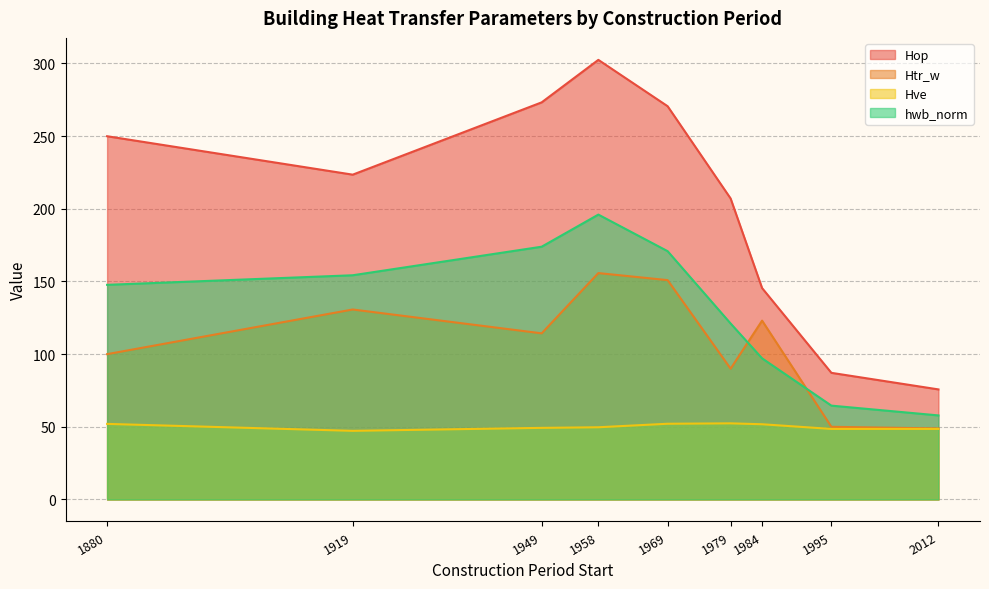

List the series in order of their overall mean, highest first.

Hop, hwb_norm, Htr_w, Hve